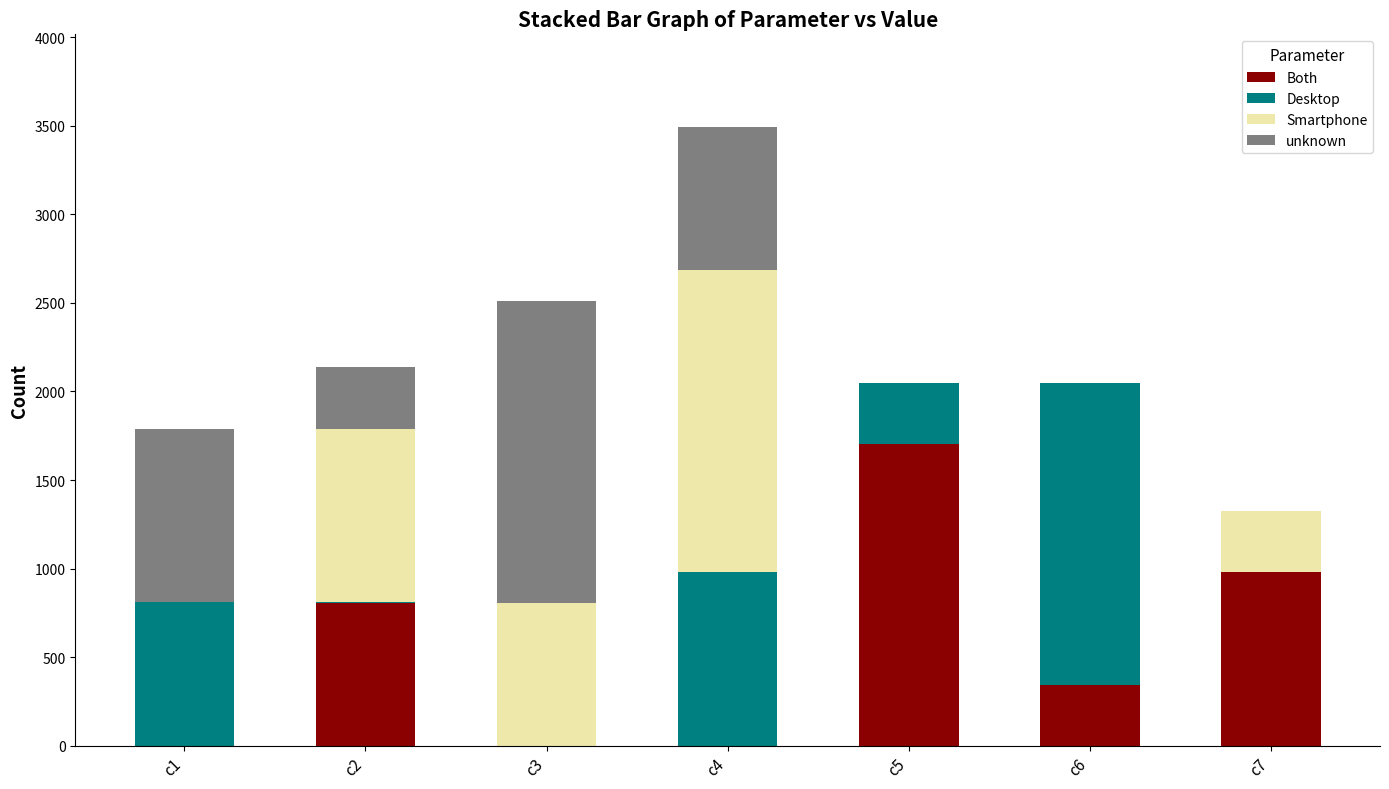

What is the maximum value for Both?

1702.0